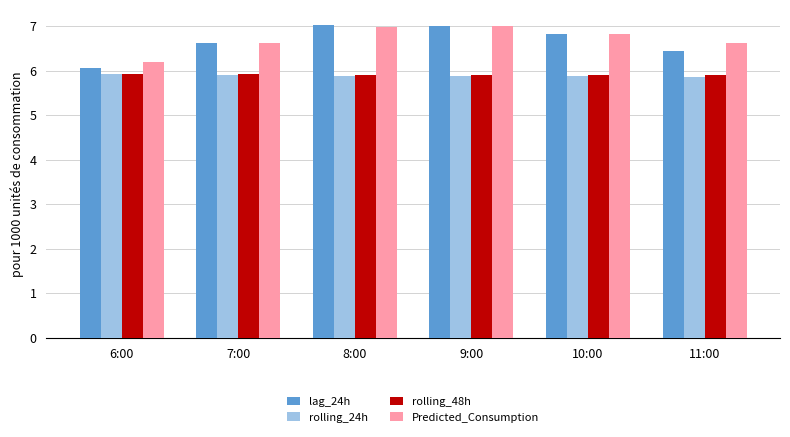

The rolling_48h series shows 3.3 at 11:00. True or false?

False